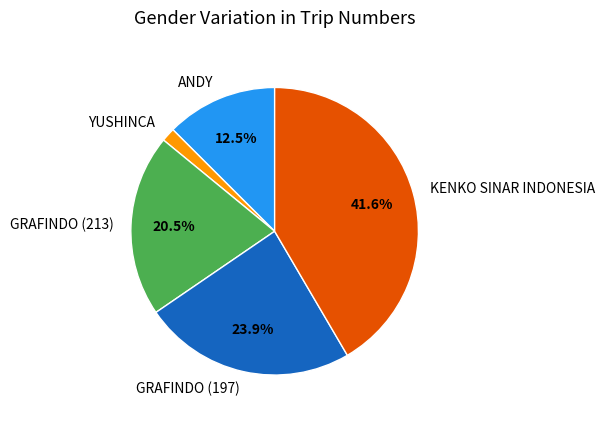

To the nearest percent, what portion does GRAFINDO (197) represent?

24%